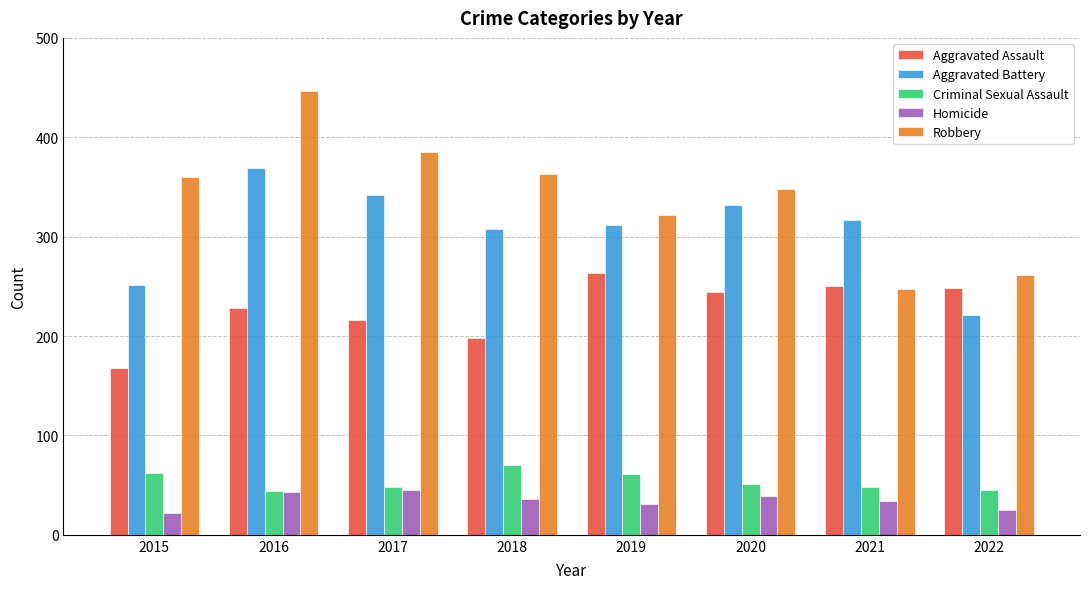

Is it true that Aggravated Battery equals 149 at 2020?

False